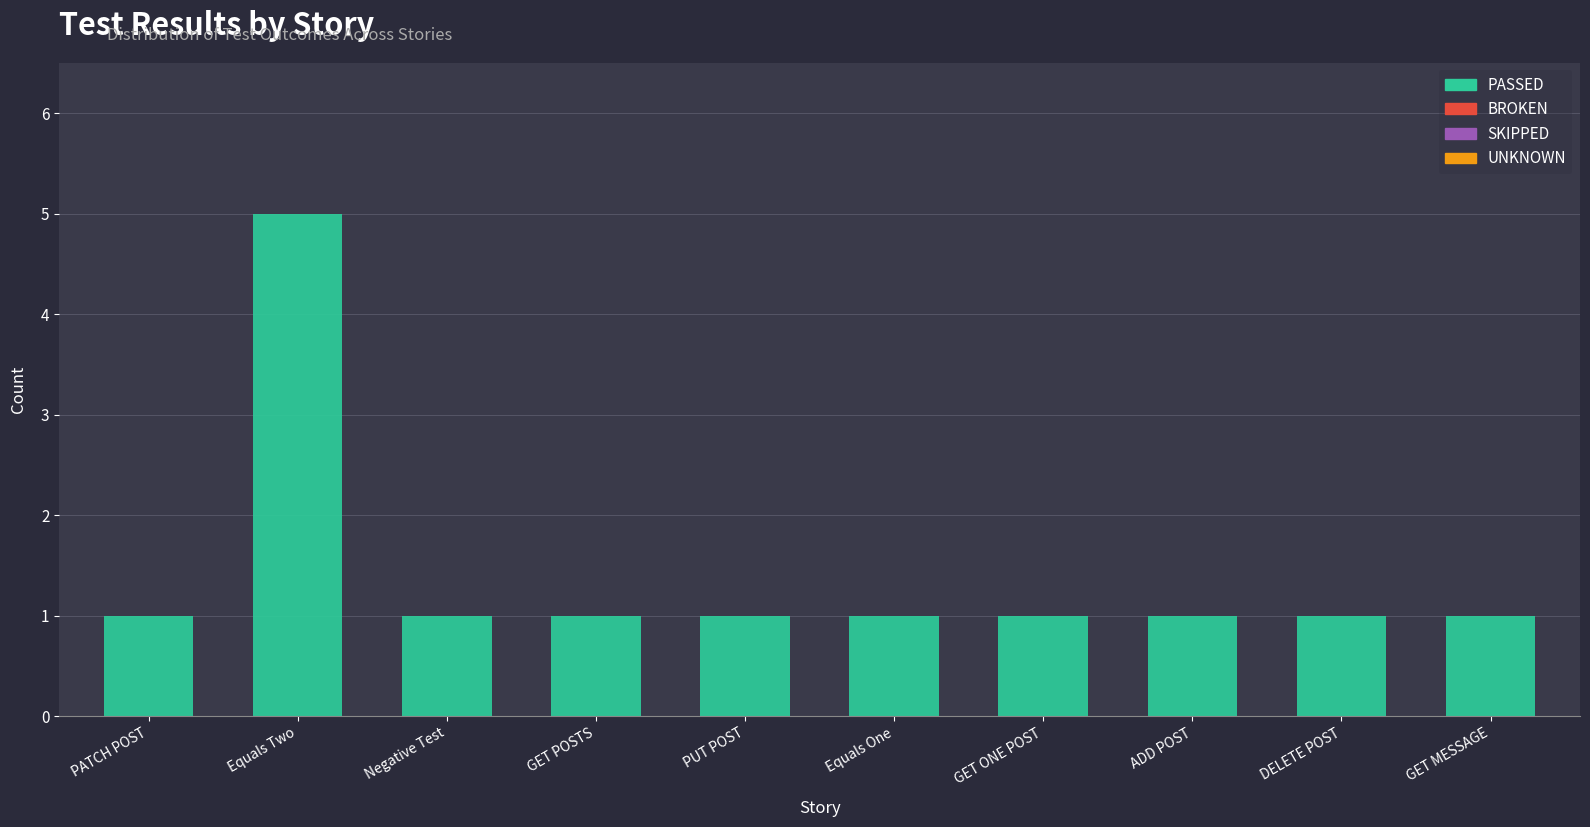

Reading left to right, what are all the values shown in this chart?

1	5	1	1	1	1	1	1	1	1